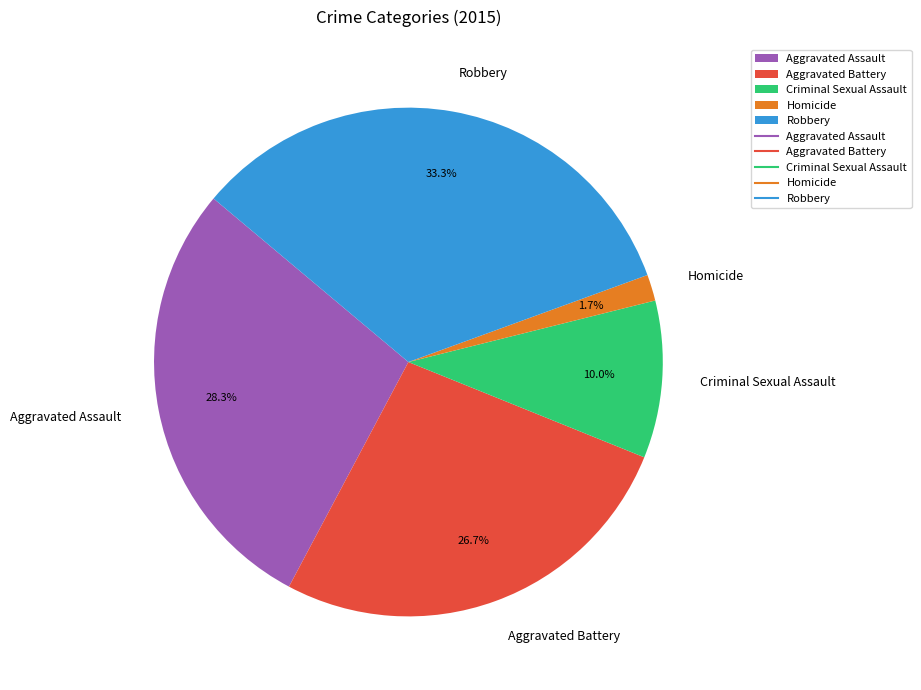

Which category has the smallest portion of the pie?

Homicide